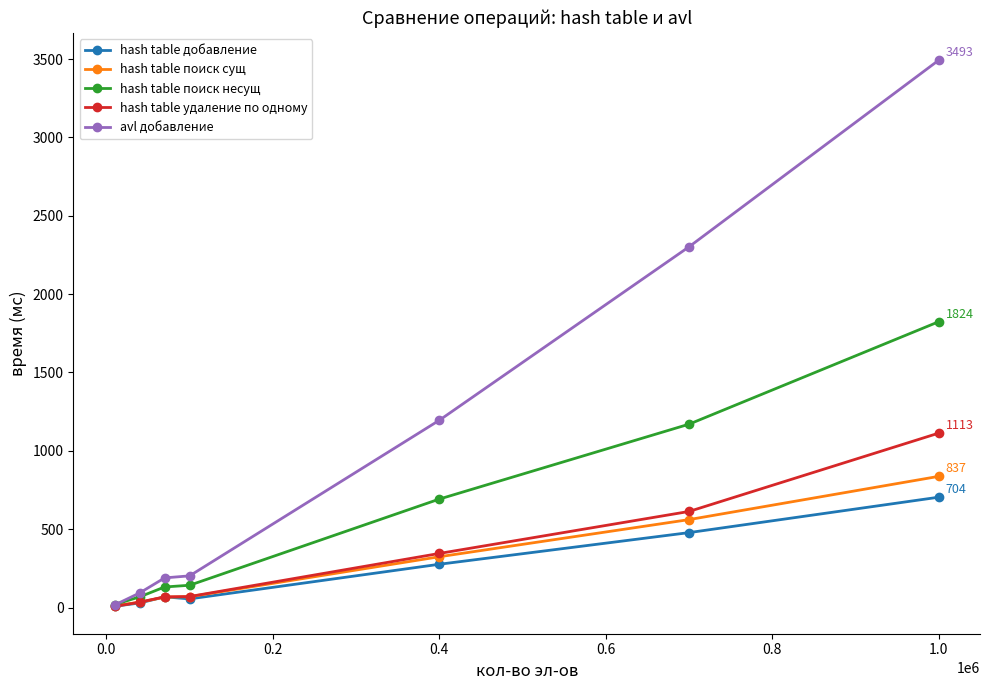

What is the maximum value for hash table поиск несущ?

1824